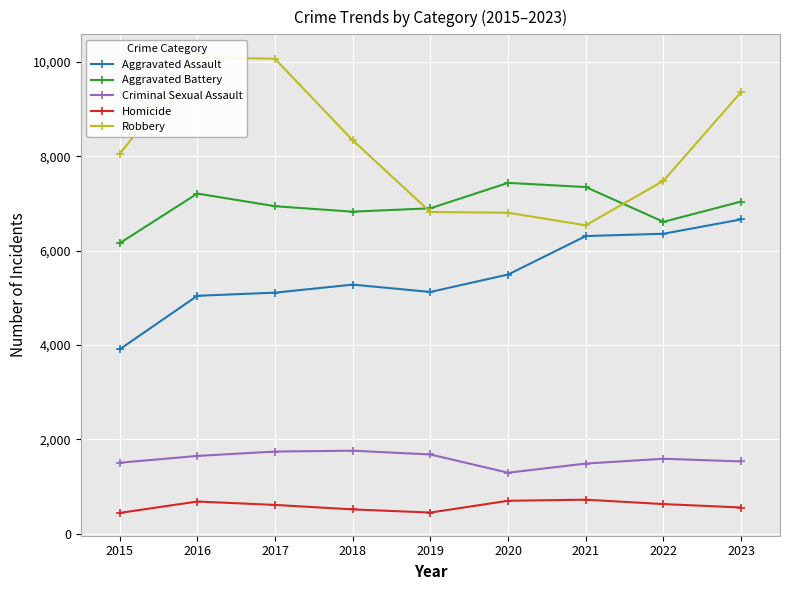

What is the spread (max minus min) of values at 2016?

9425